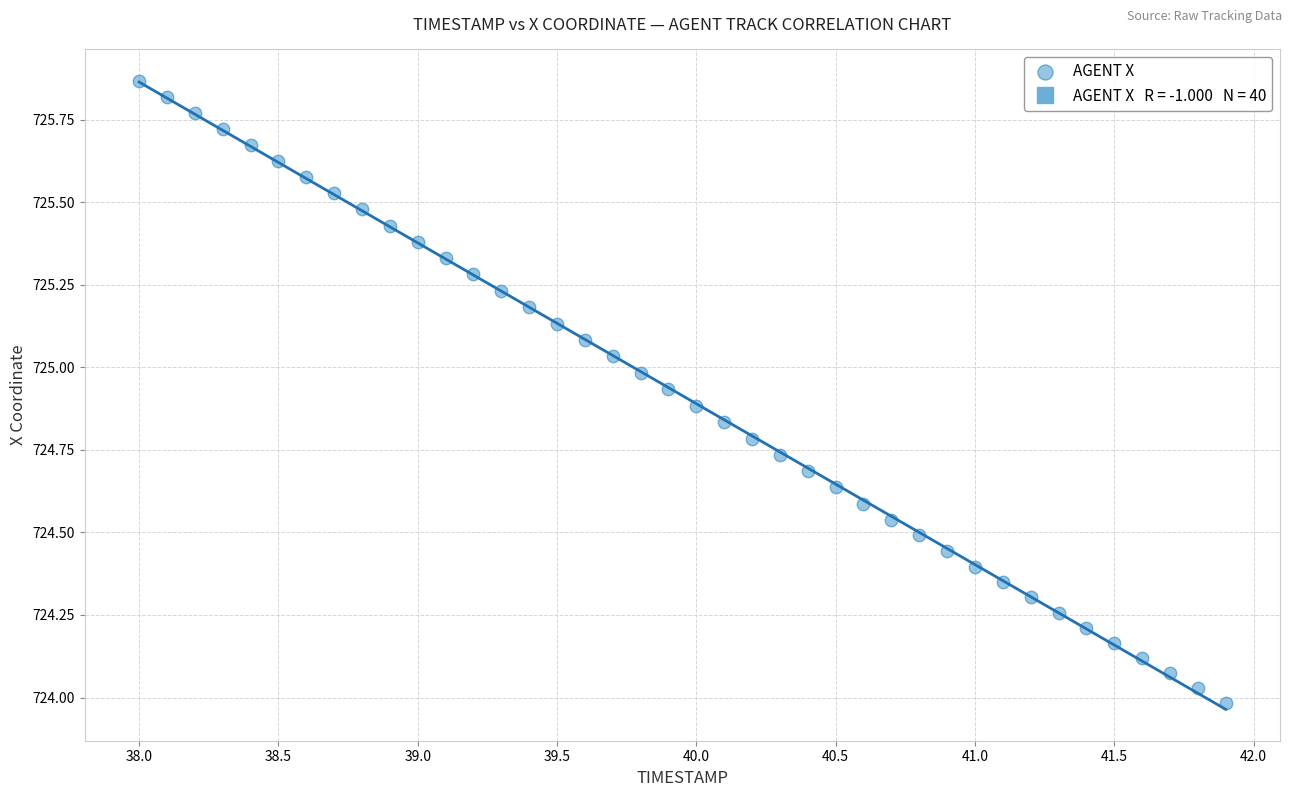

What is the range of Y values (max minus min)?

1.9